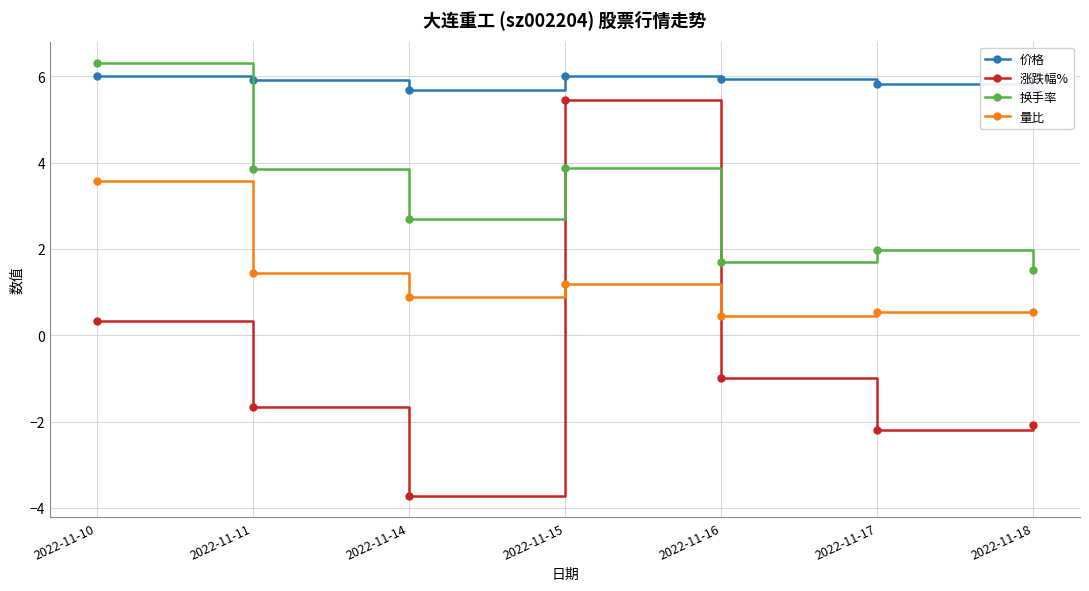

What is the approximate value of 价格 at 2022-11-11?

5.9